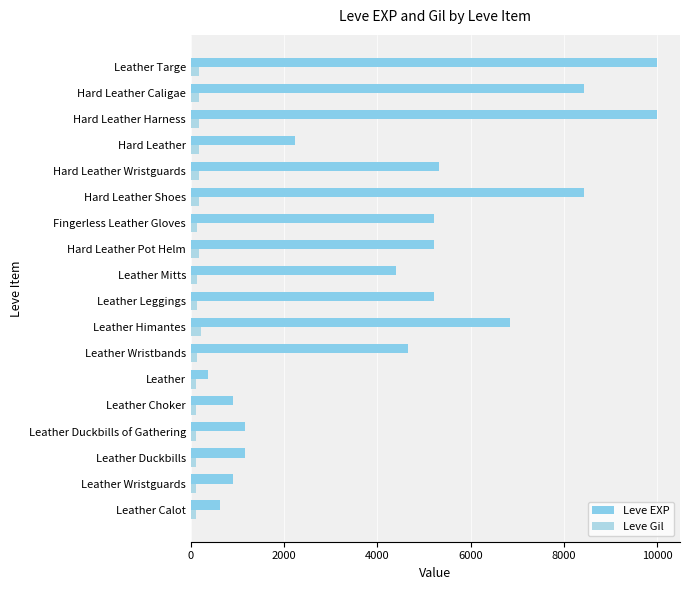

What is the minimum value for Leve Gil?

112